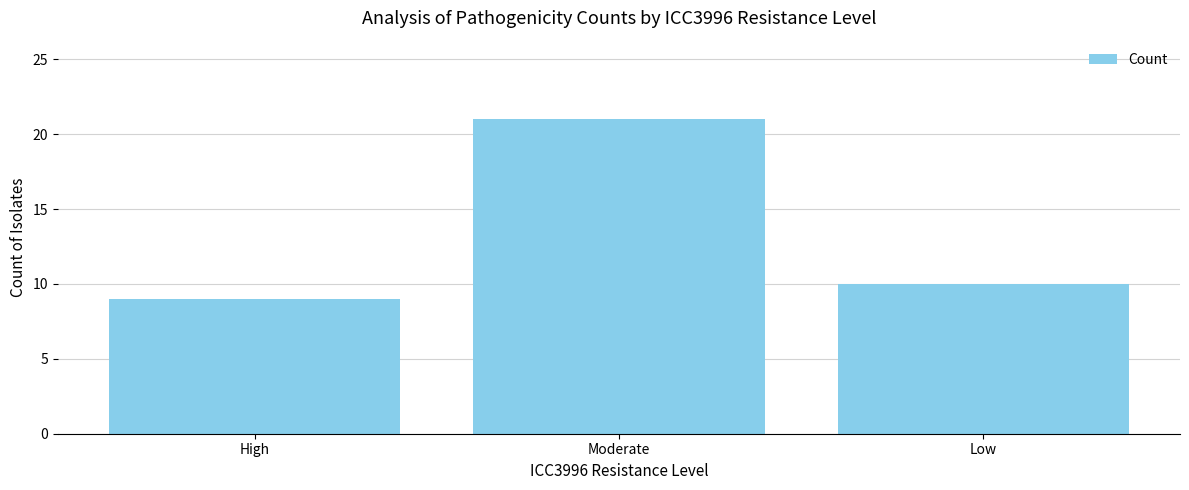

At which category does the chart reach its minimum across all series?

High